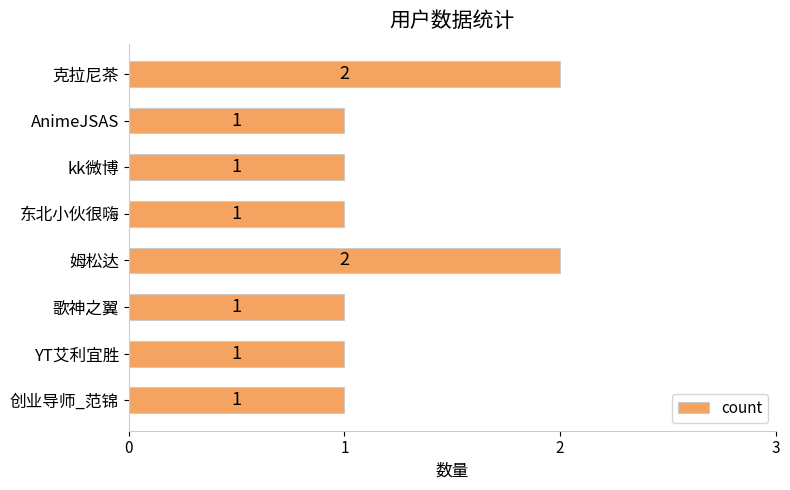

Is it true that the value at 姆松达 is 3?

False